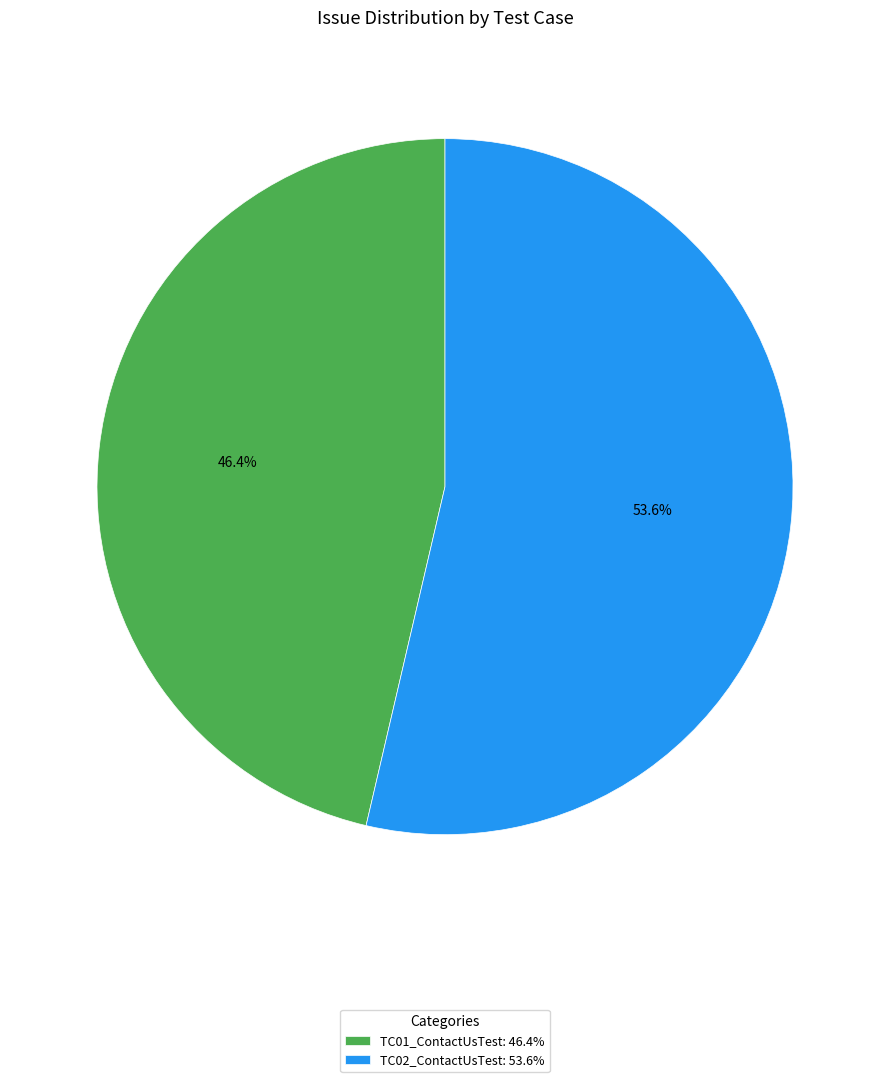

Which category has the biggest portion of the pie?

TC02_ContactUsTest